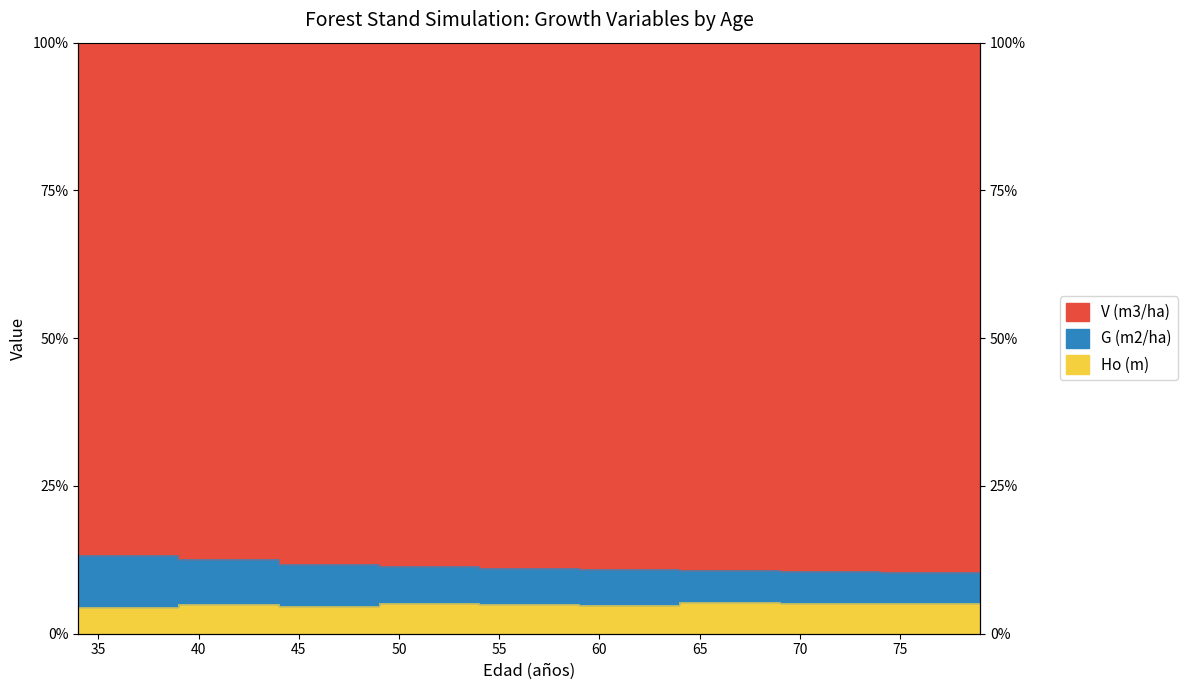

True or false: Ho (m) and G (m2/ha) cross at least once.

False